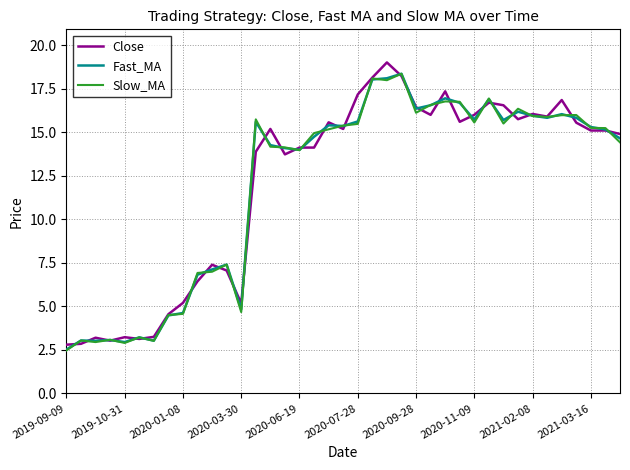

What is the maximum value for Fast_MA?

18.4